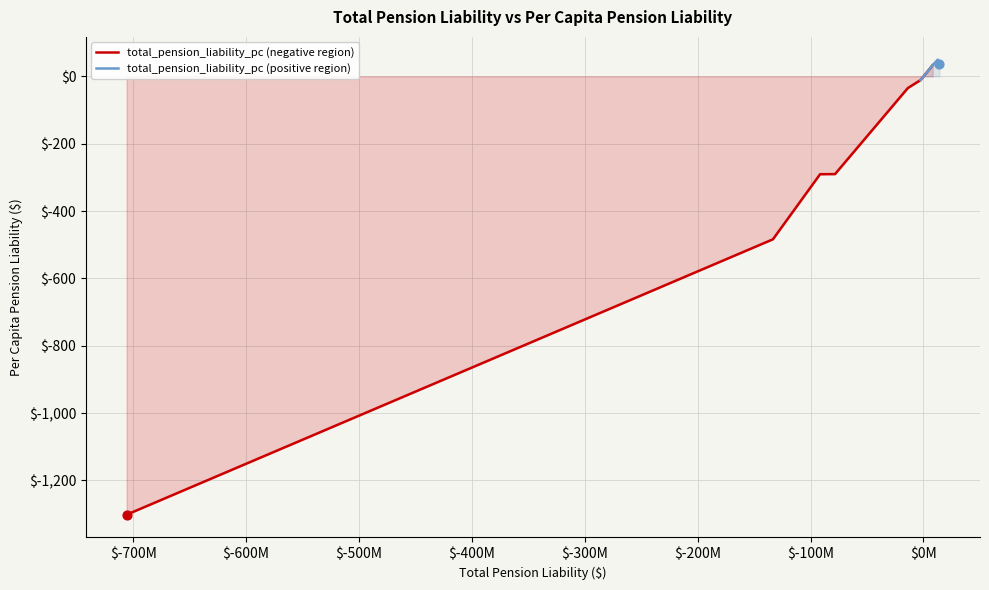

What is the highest value of the total_pension_liability_pc (negative region) series?

33.3